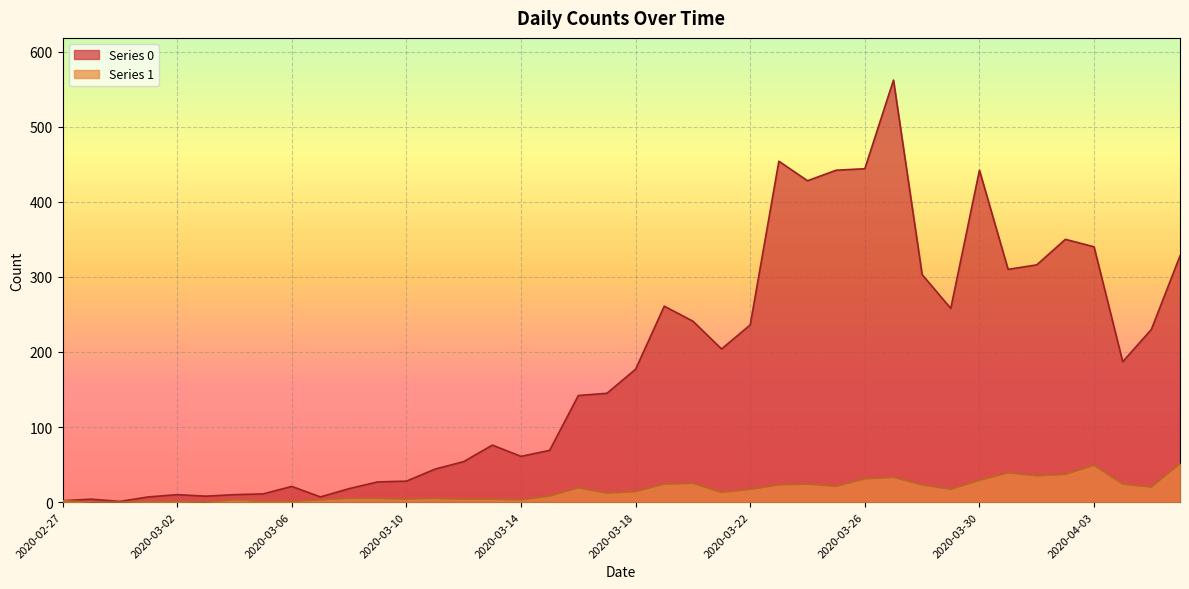

What is the greatest value displayed?

562